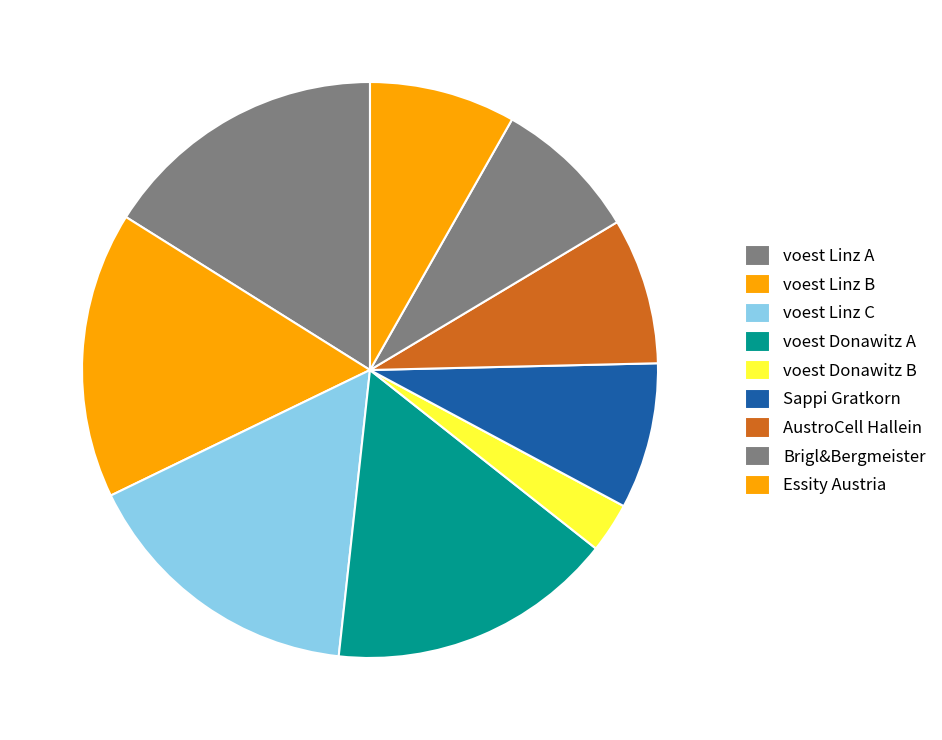

What is the largest slice in the pie chart?

voest Linz A